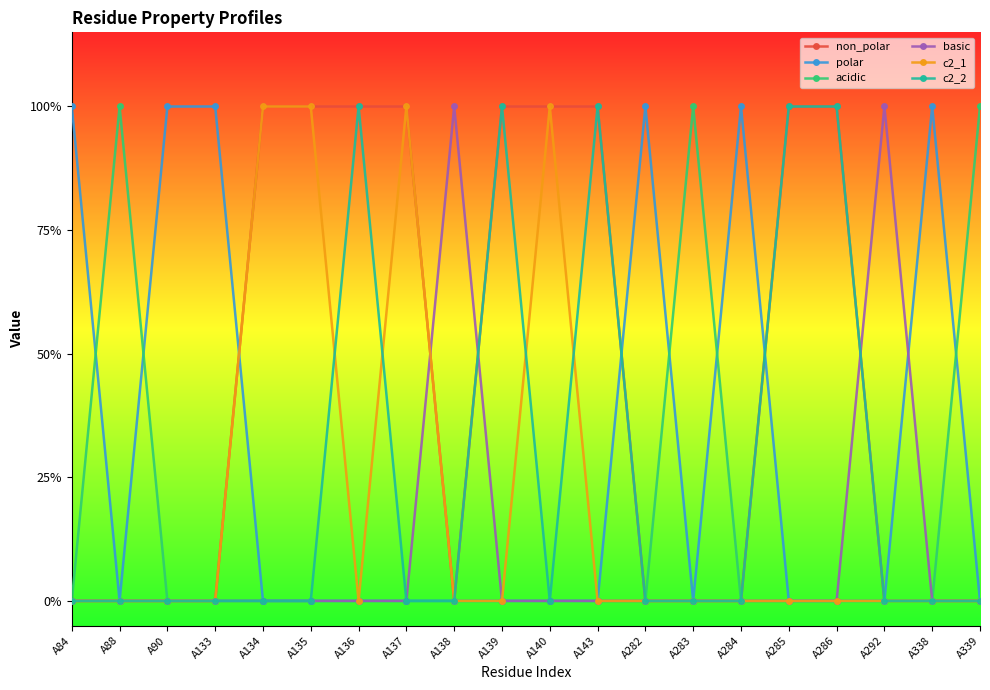

Does the chart have visible grid lines?

No